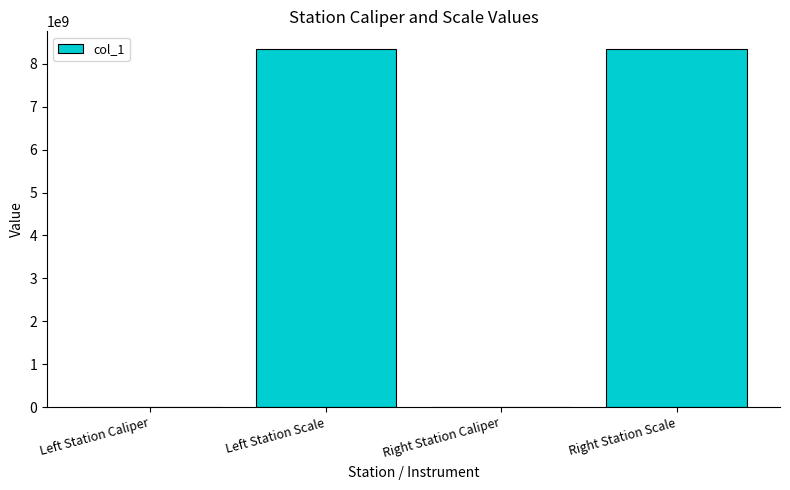

How many distinct data groups are displayed?

1